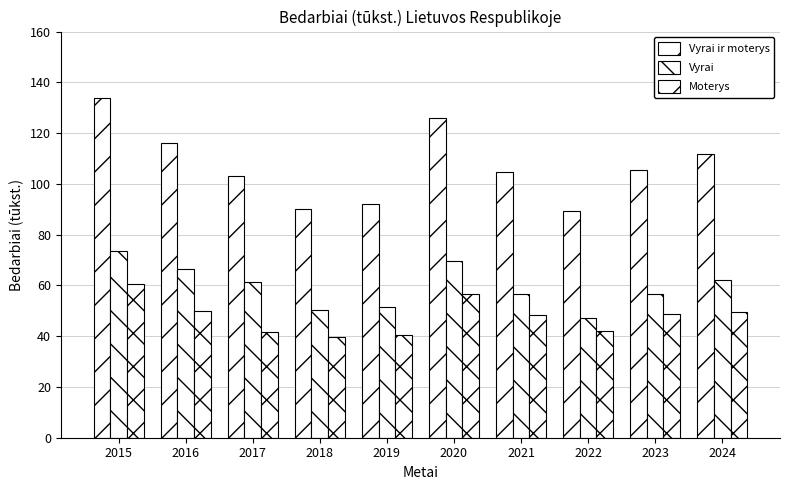

Does the chart contain stacked bars?

No